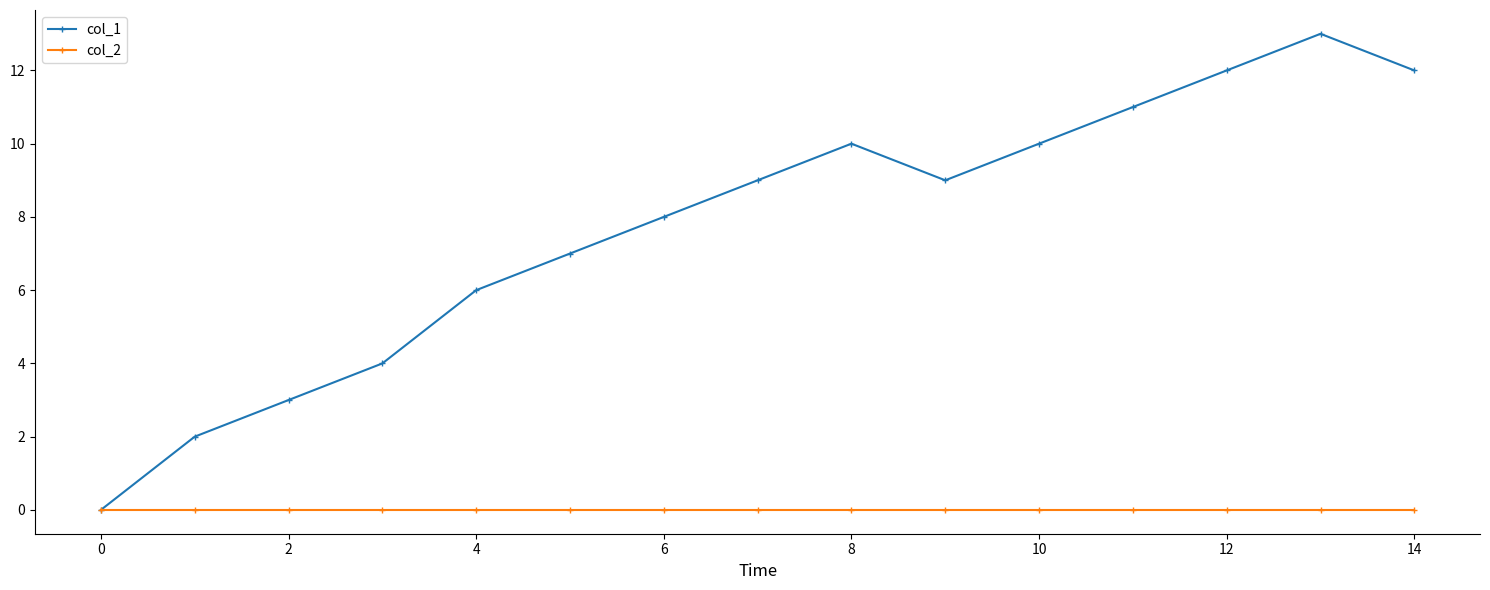

At how many categories does at least one series exceed 1?

14